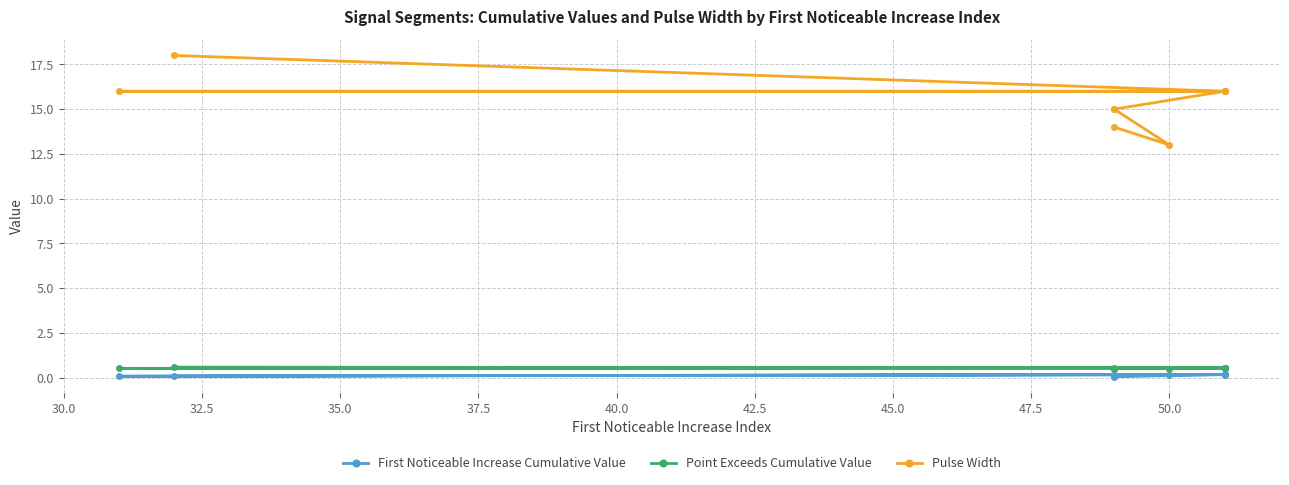

At how many categories does at least one series exceed 4?

10